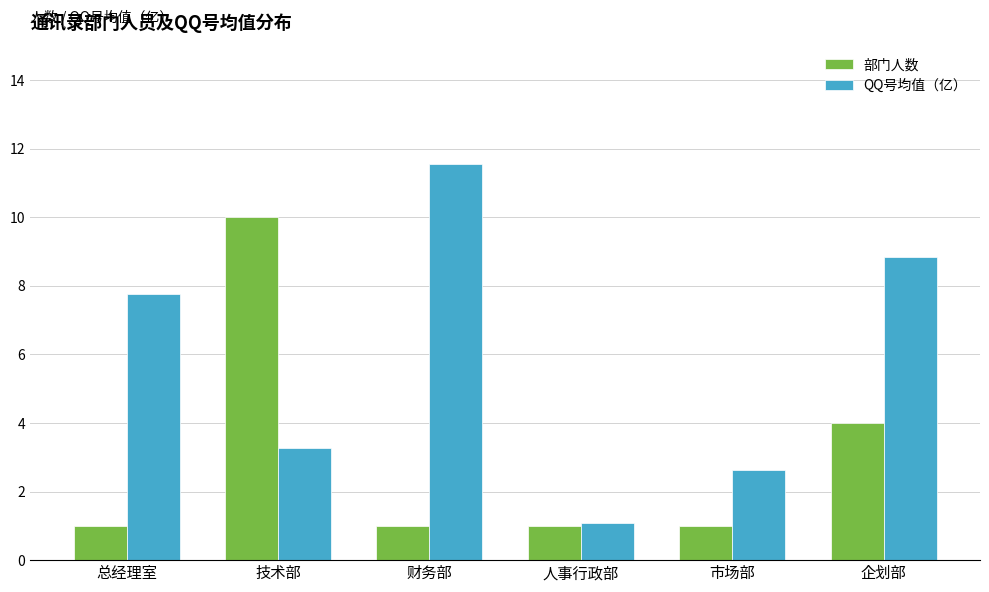

Count the 部门人数 values in the range 1 to 4.

5